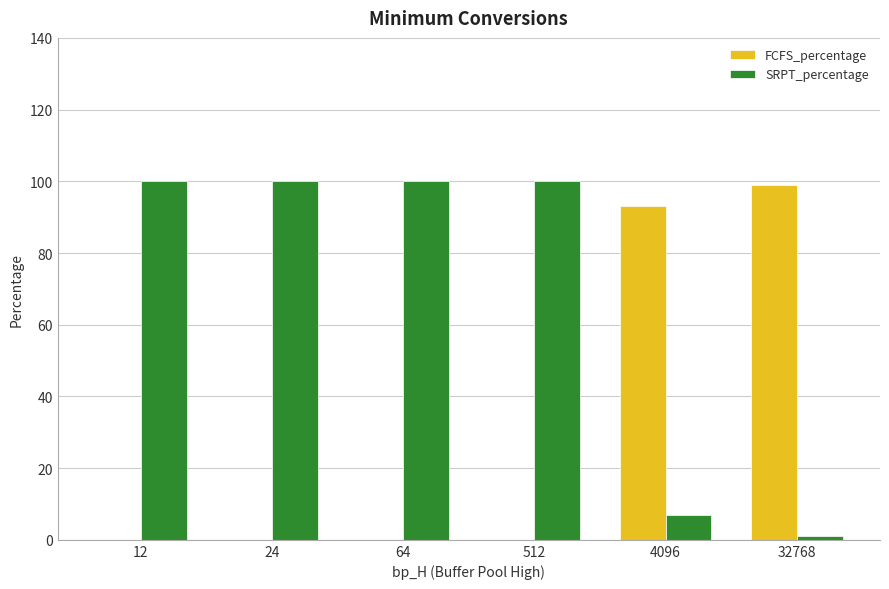

Reading left to right, extract all data points from this chart.

FCFS_percentage: 0	0	0	0	93	99
SRPT_percentage: 100	100	100	100	7	1